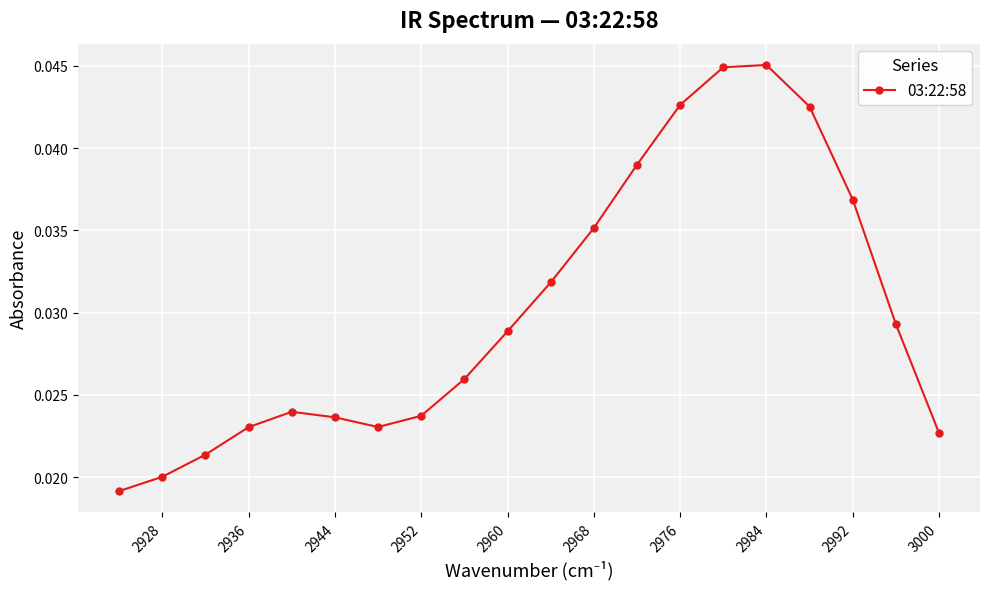

True or false: the data shows 0.1 at 2960.

False